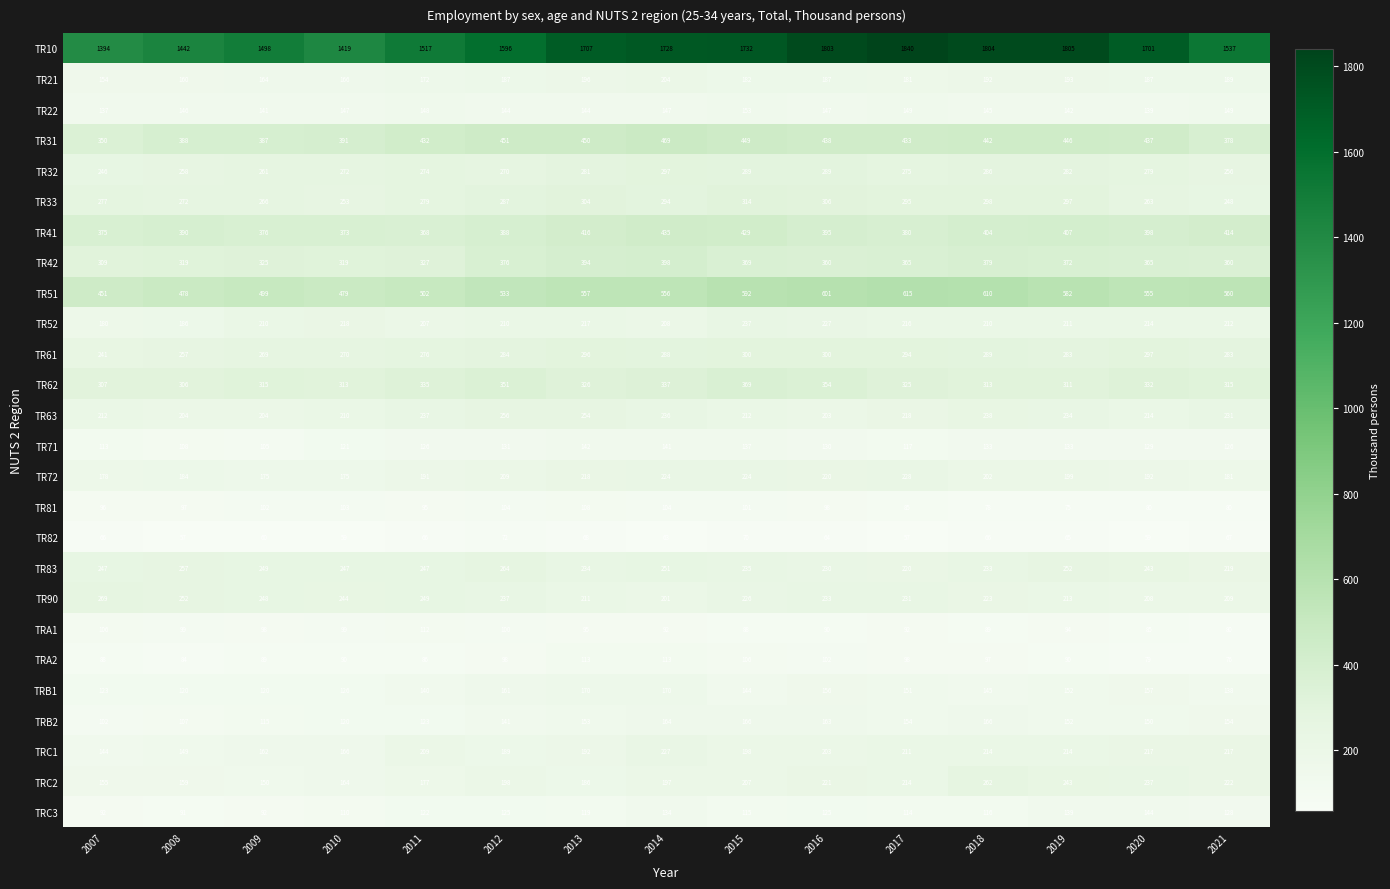

What is the difference between the TR41 values at 2012 and 2010?

15